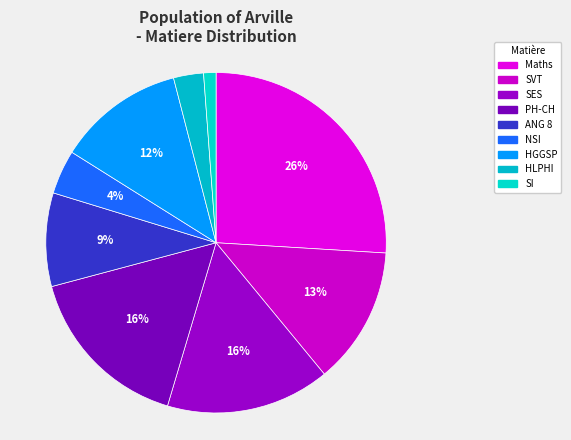

How many slices are in this pie chart?

9